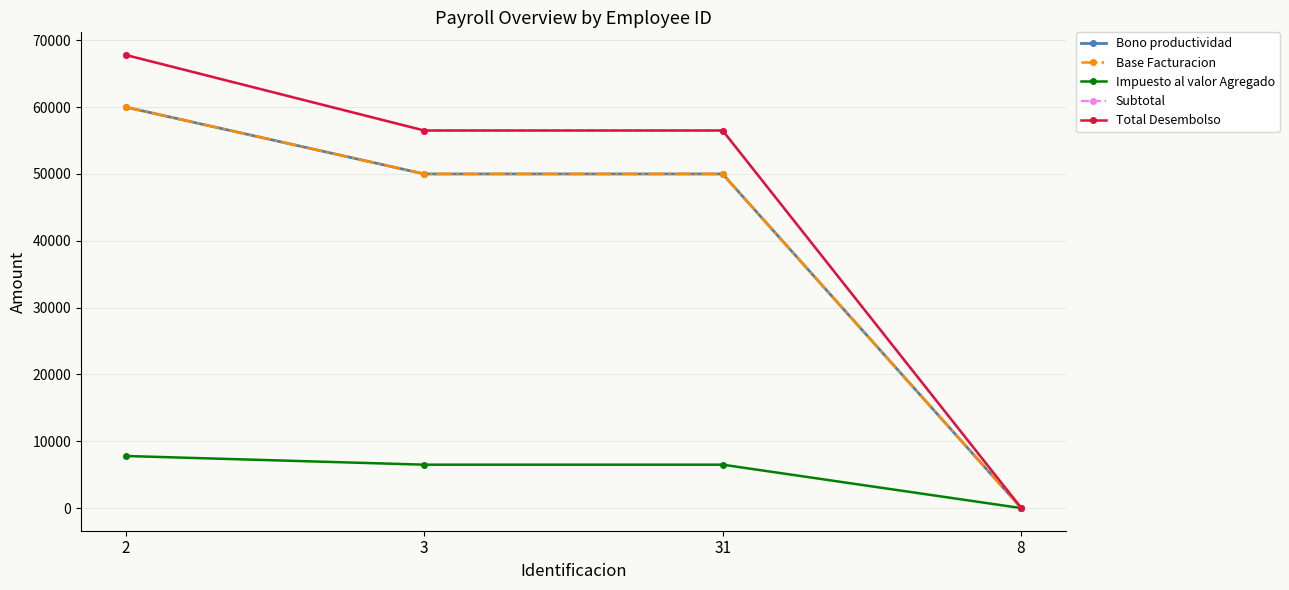

The value of Base Facturacion at 31 is 65441.2. True or false?

False